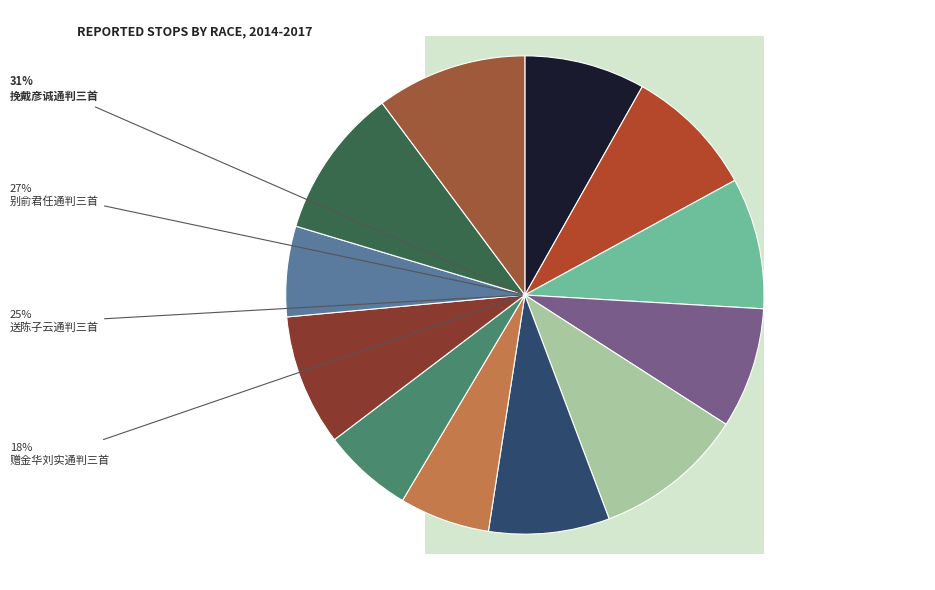

Is 赠金华刘实通判三首 其一 the majority of the pie?

No